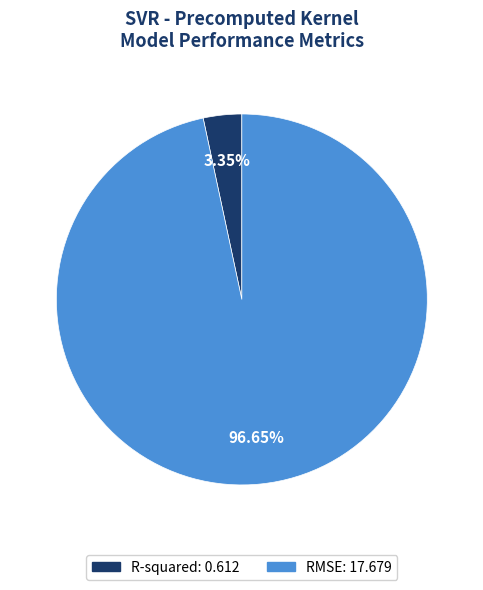

What is the largest slice in the pie chart?

RMSE